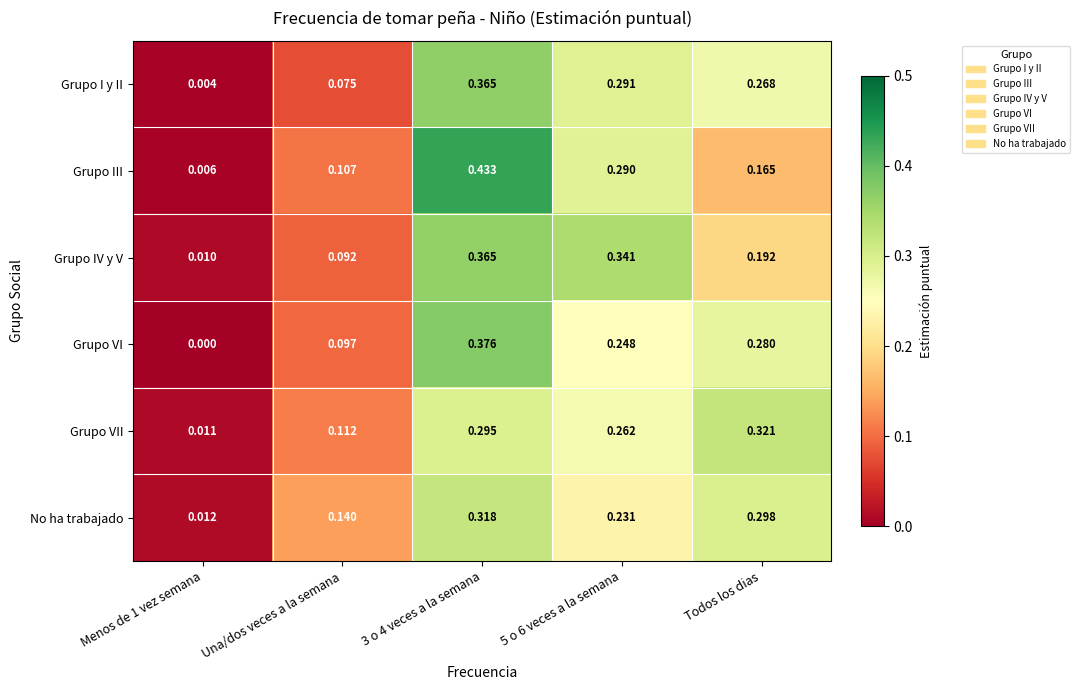

Which label corresponds to the smallest value in the chart?

Menos de 1 vez semana